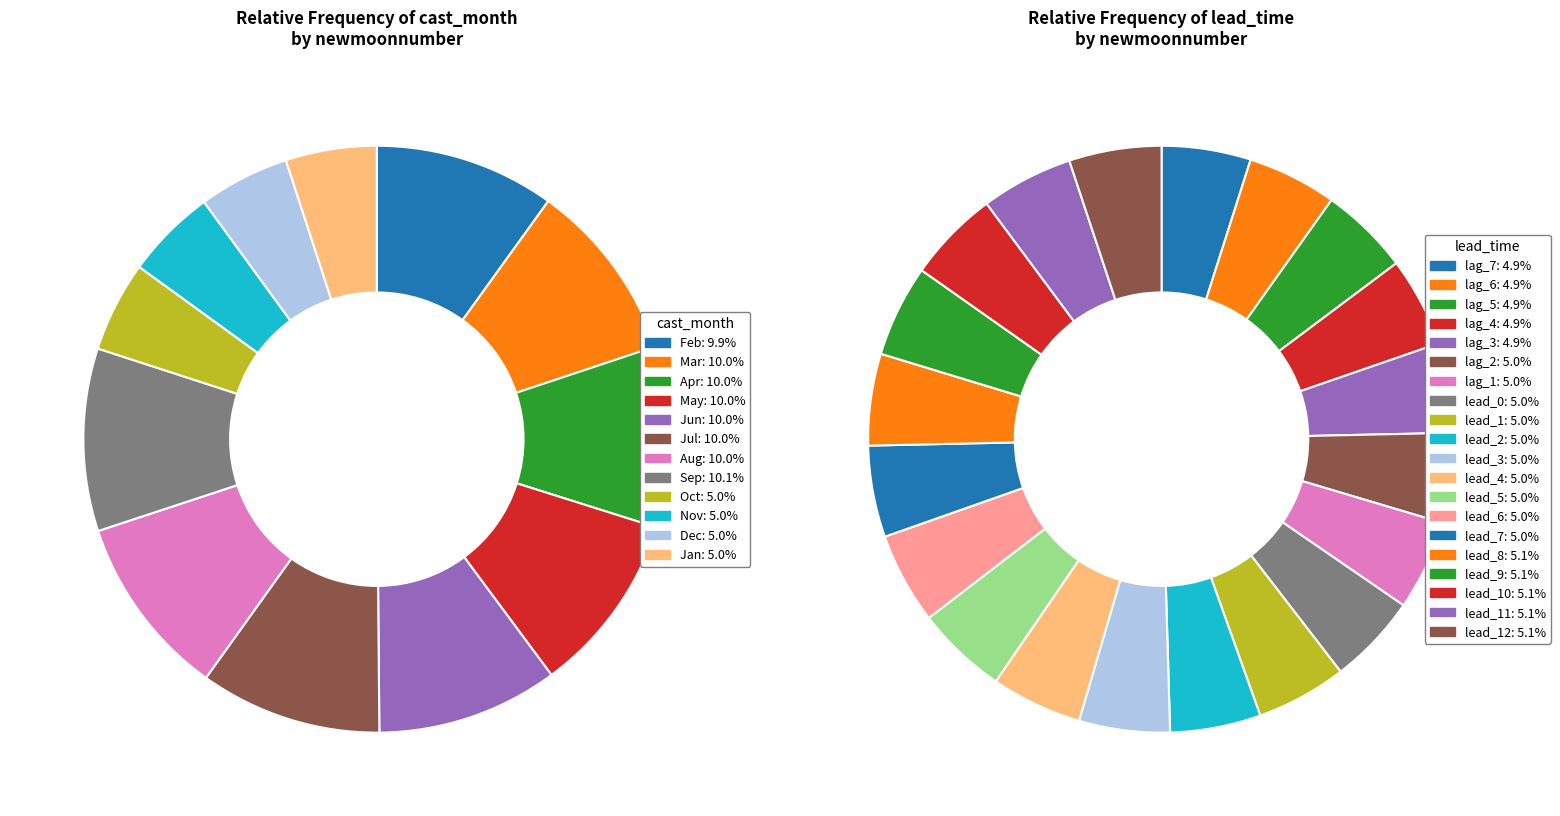

The 12 slice represents 5% of the pie. True or false?

True